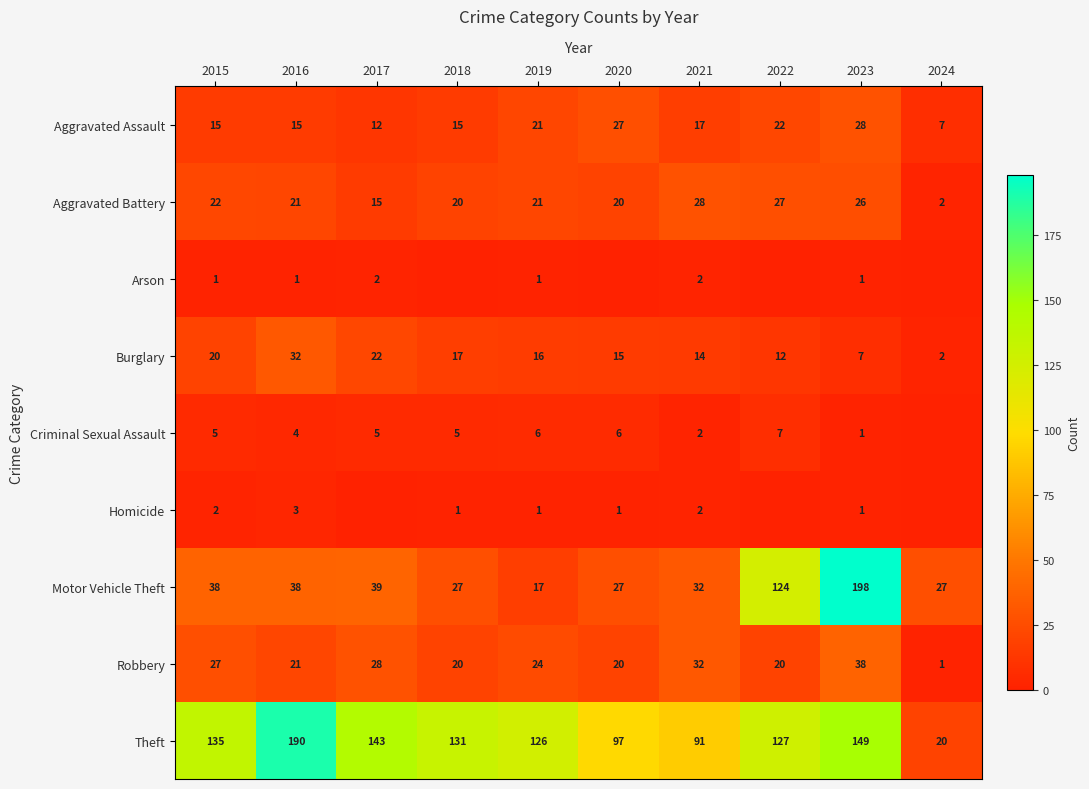

How many values in the Motor Vehicle Theft series are below 38?

5